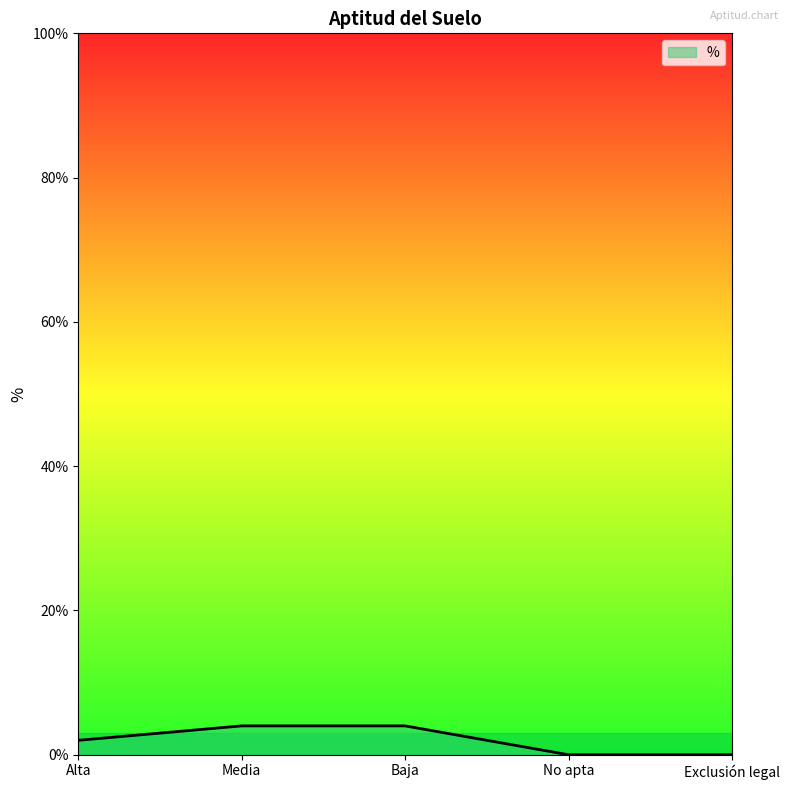

What position from the left is No apta?

4